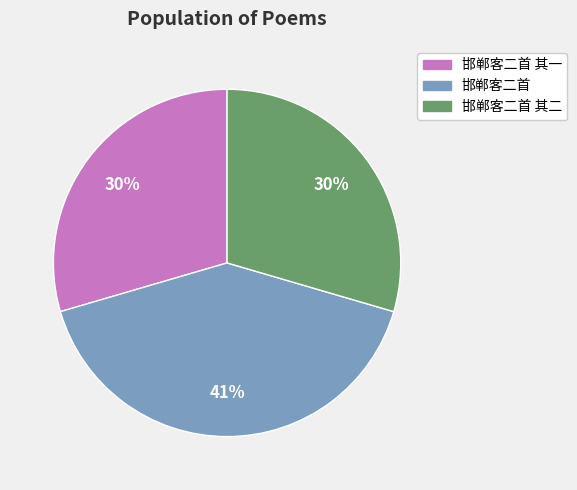

Is there any slice that represents more than half of the pie?

No